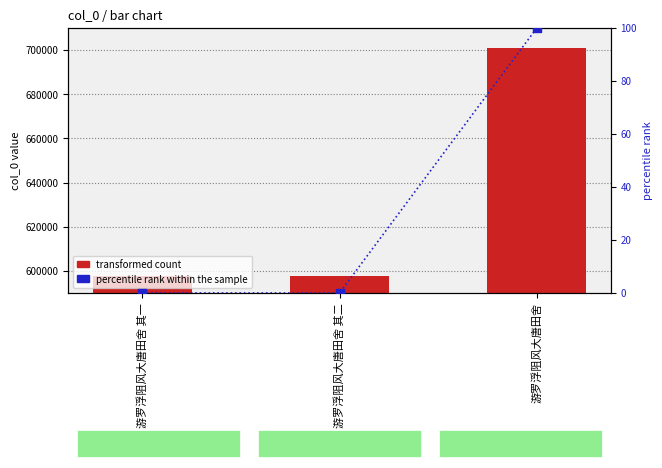

Which series contains the highest Y value?

transformed count